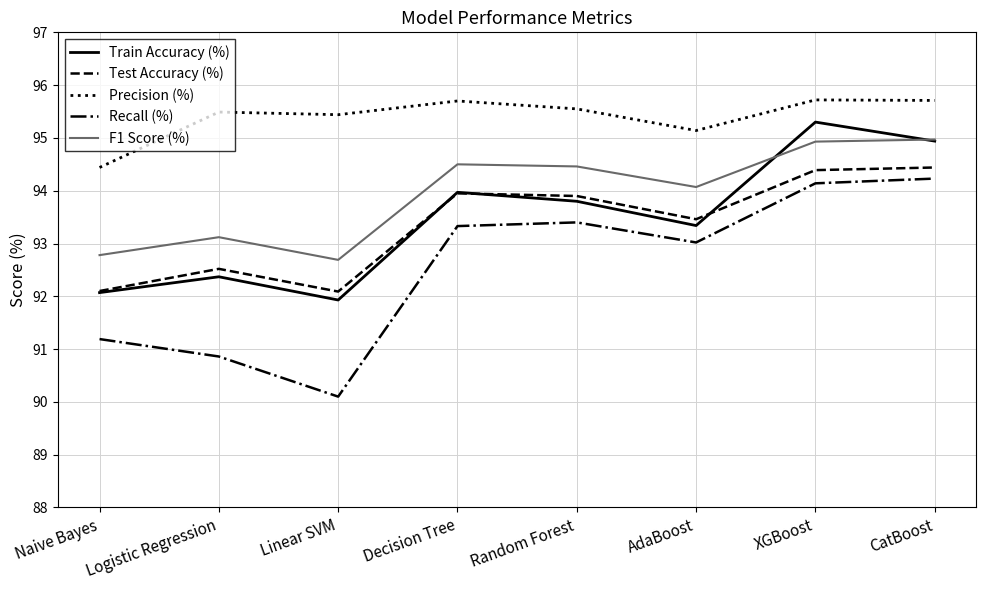

Which series has the largest total across all categories?

Precision (%)